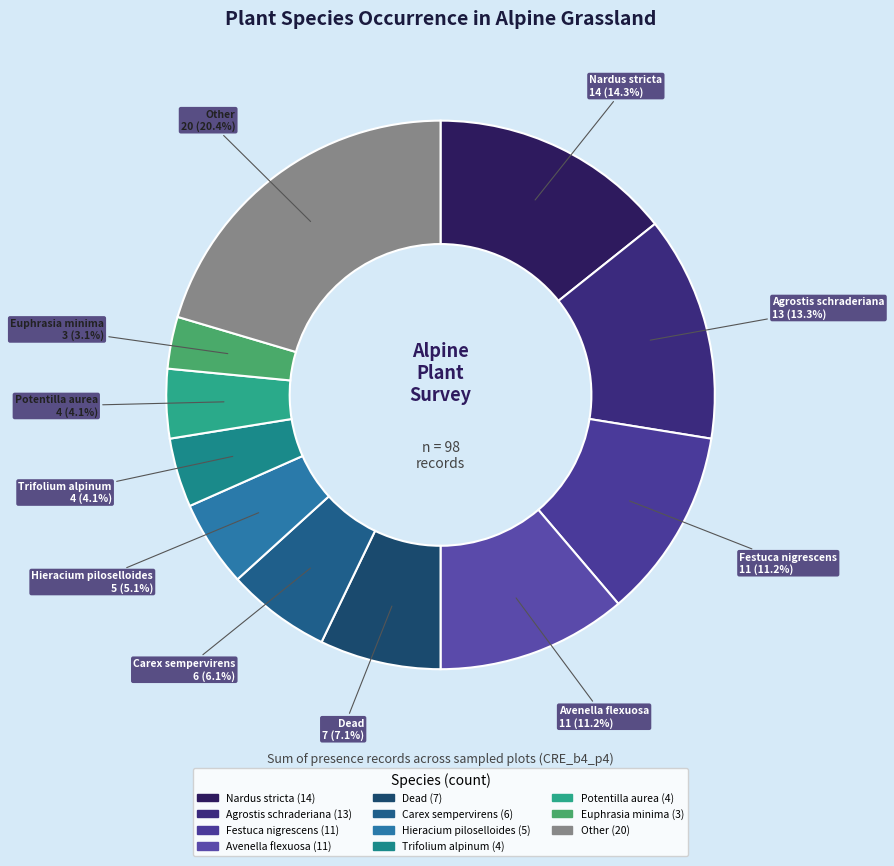

How much of the chart is everything except Festuca nigrescens?

88.8%